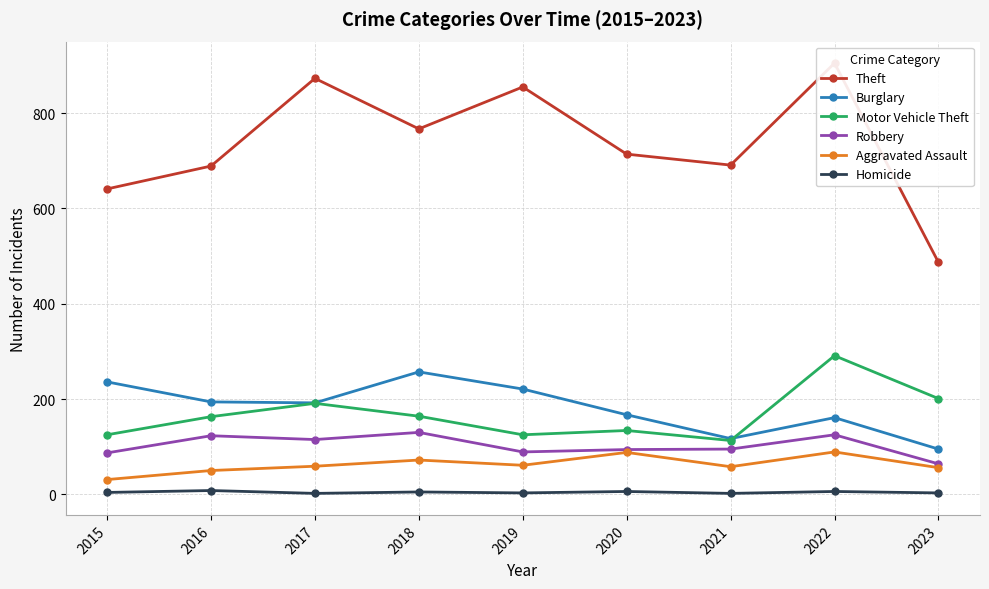

What is the difference between the maximum and minimum values in the Robbery series?

66